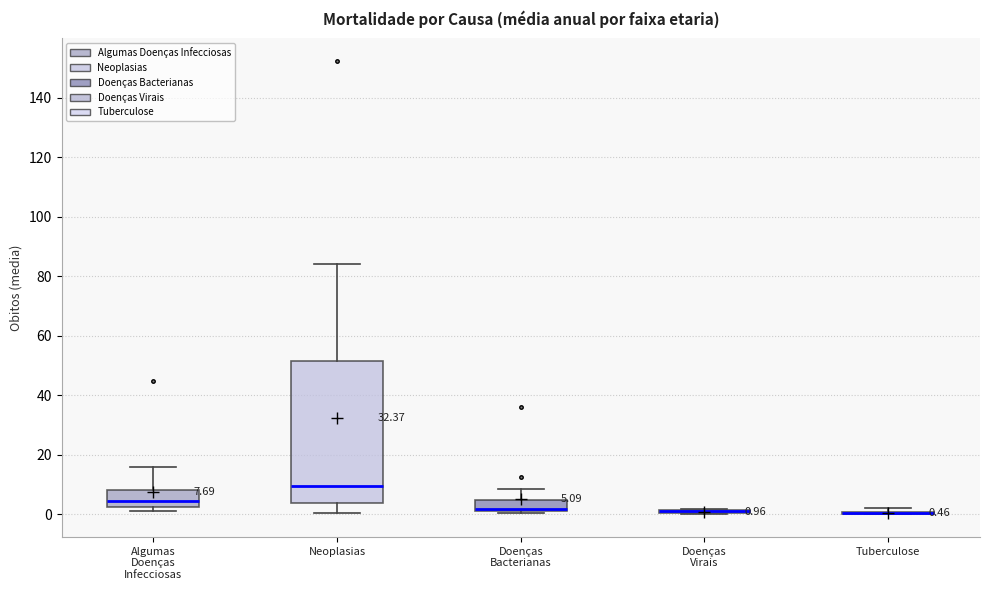

Comparing the boxes themselves (not the whiskers), which one is the tallest?

Neoplasias